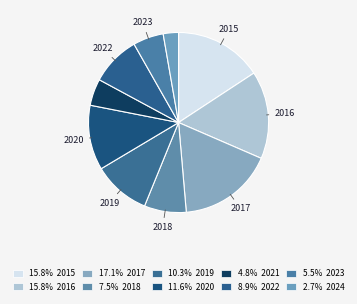

Count the number of slices in the pie.

10